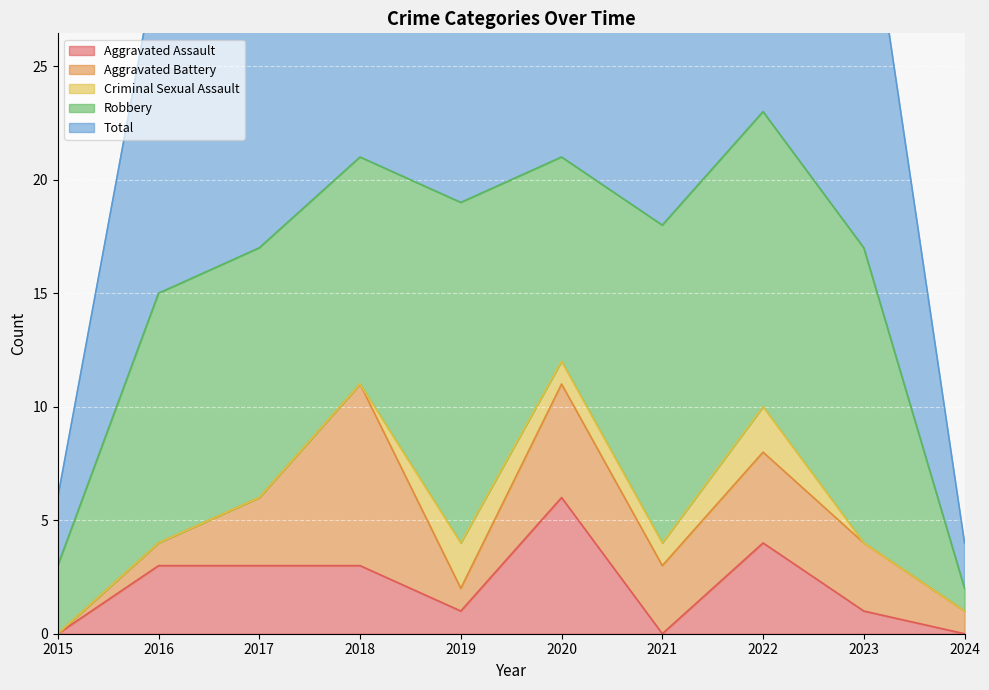

Count the Aggravated Assault values in the range 0 to 3.

8